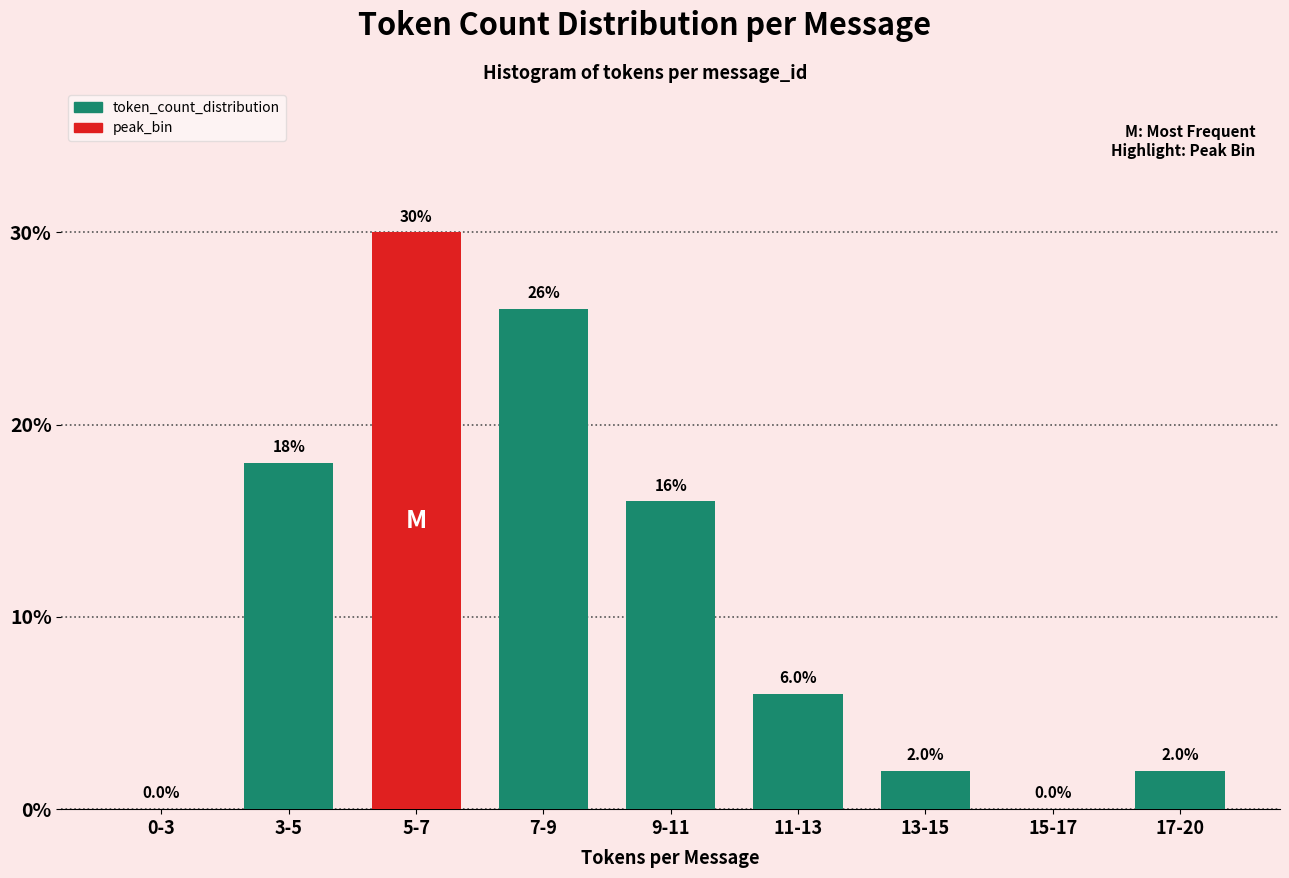

Reading right to left, extract all data points from this chart.

17-20=2	15-17=0	13-15=2	11-13=6	9-11=16	7-9=26	5-7=30	3-5=18	0-3=0